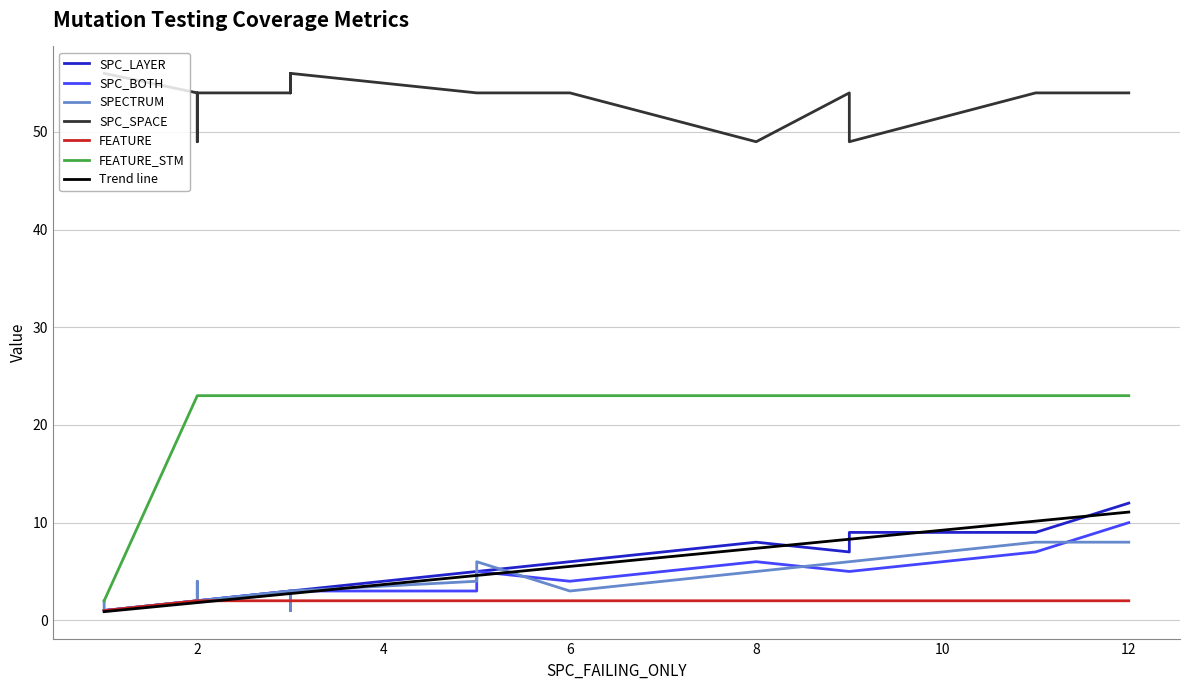

True or false: Trend line has a value of 3.3 at 12.

False